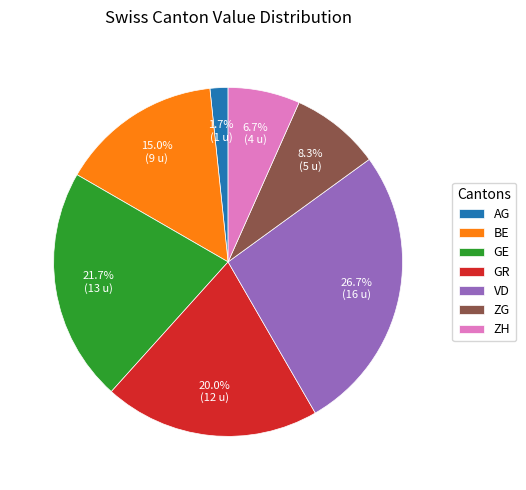

Which category has the biggest portion of the pie?

VD